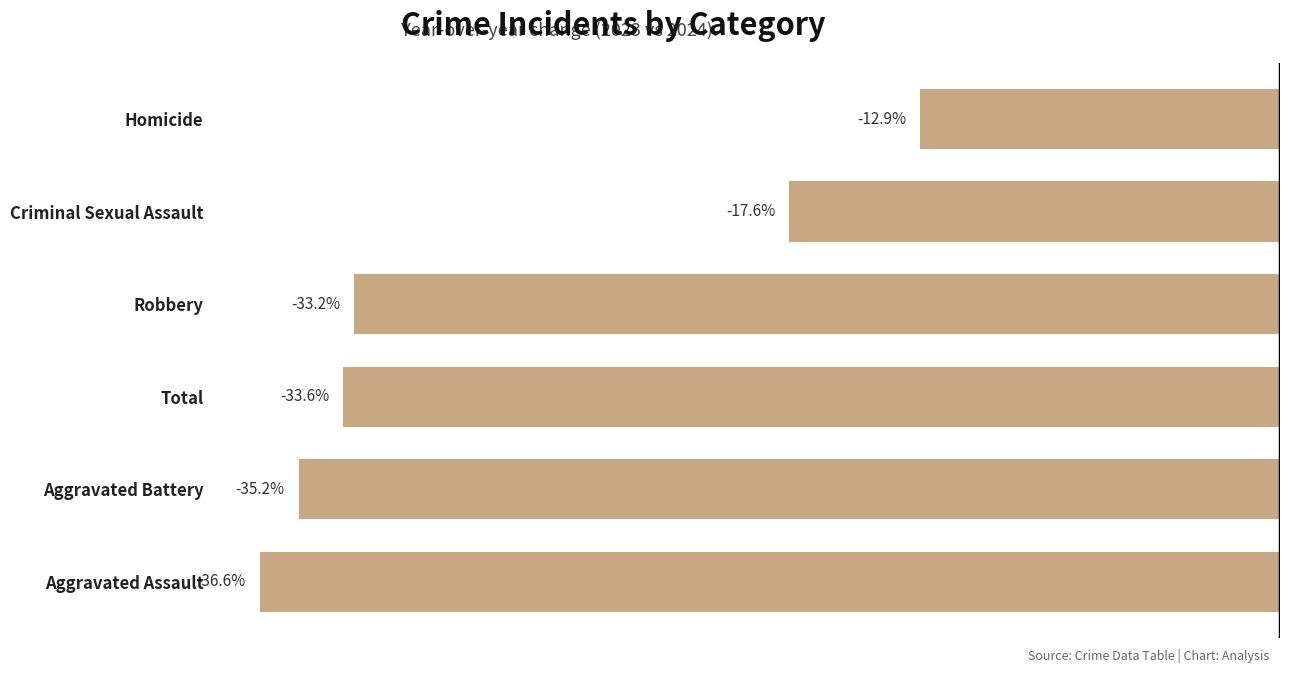

Which has a higher value, Aggravated Assault or Total?

Total